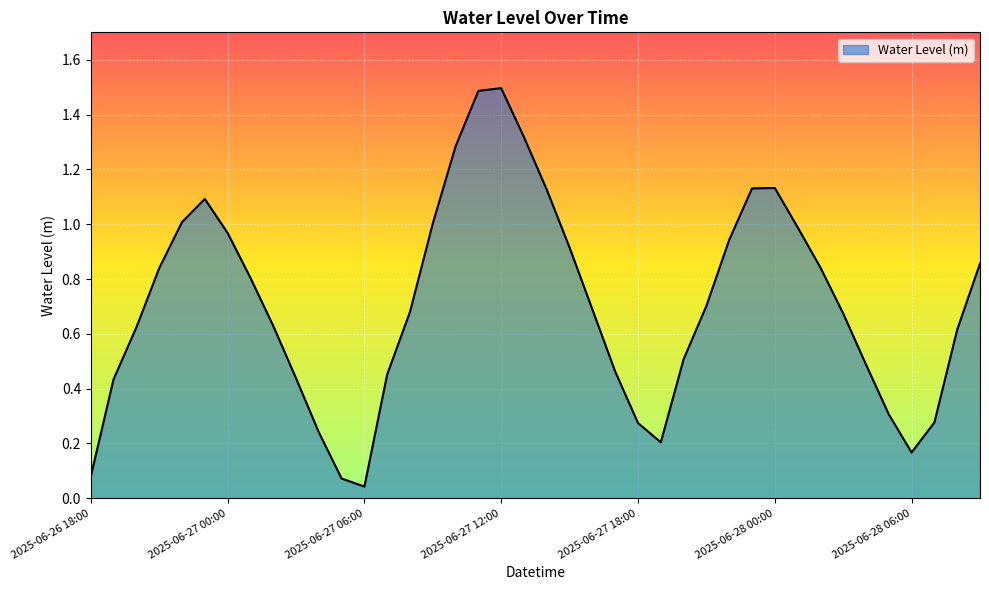

What is the difference between the maximum and minimum values?

1.5